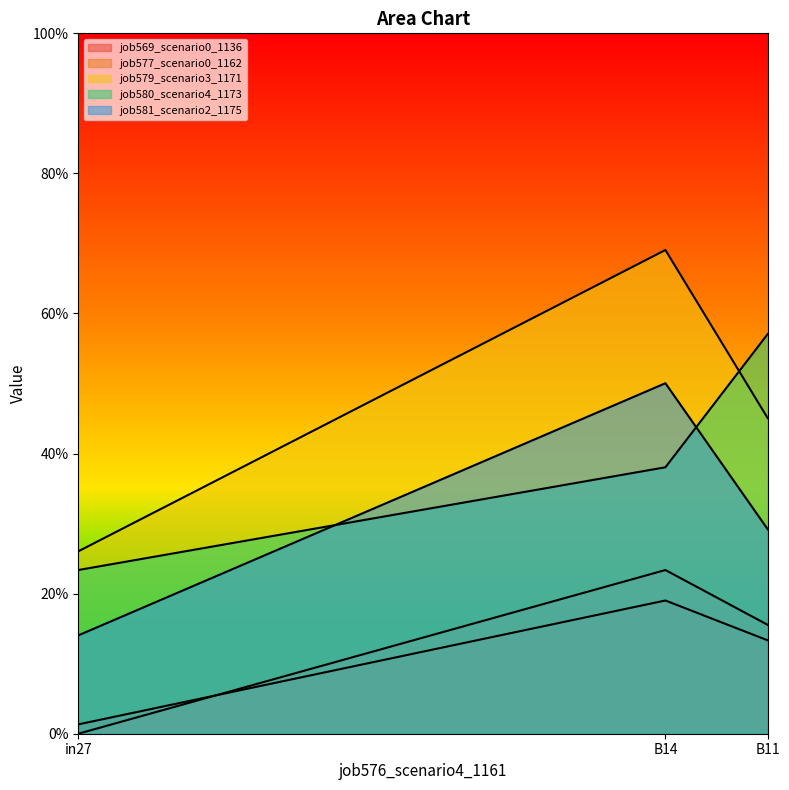

What value does the job581_scenario2_1175 series have at B14?

0.5